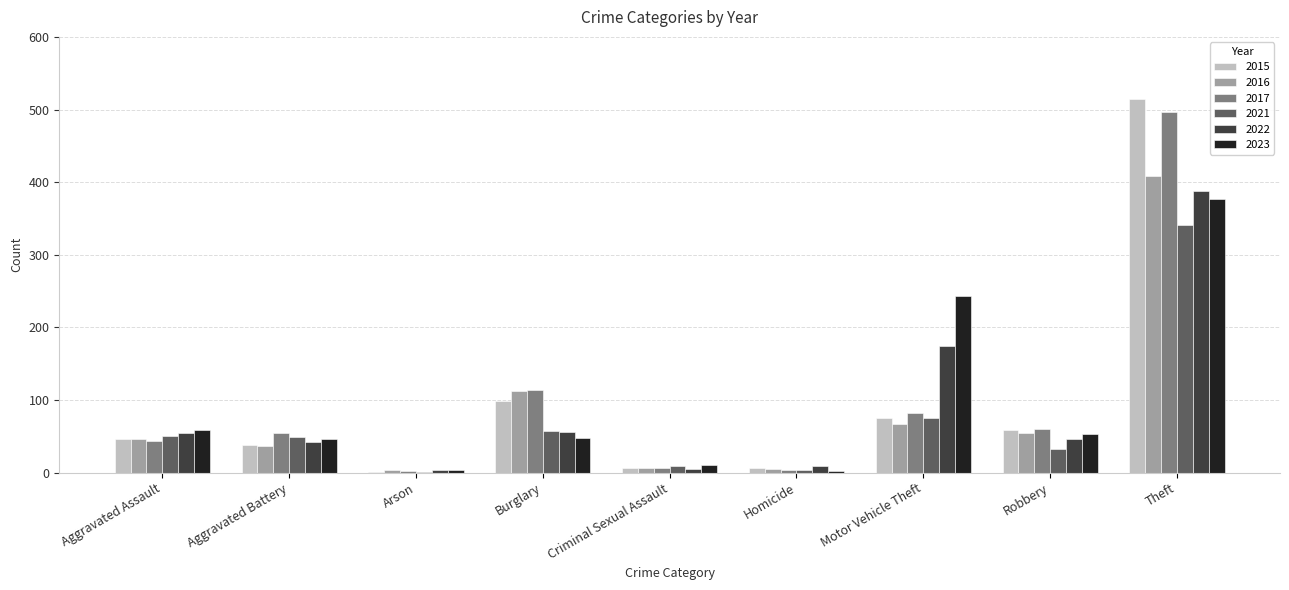

The 2023 series shows 23 at Burglary. True or false?

False